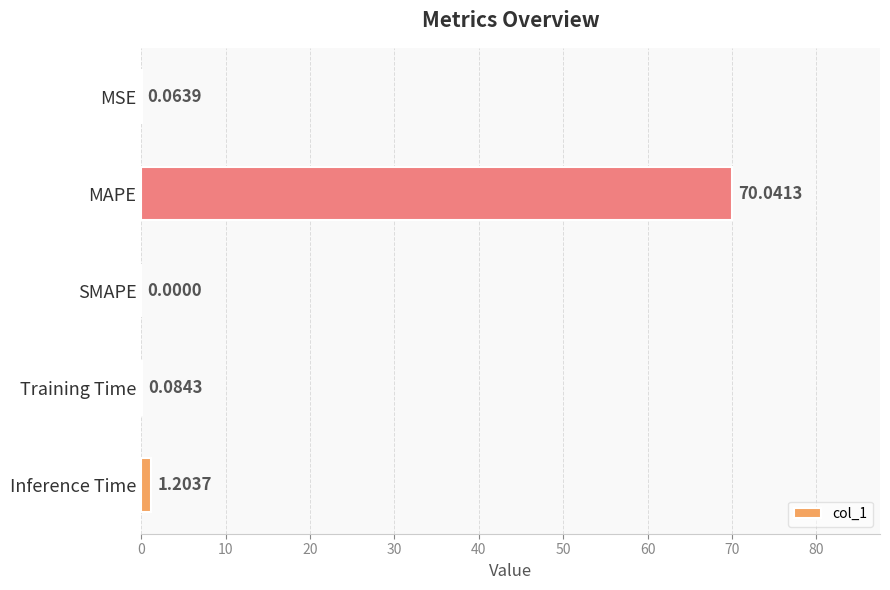

How many series are shown in this chart?

1